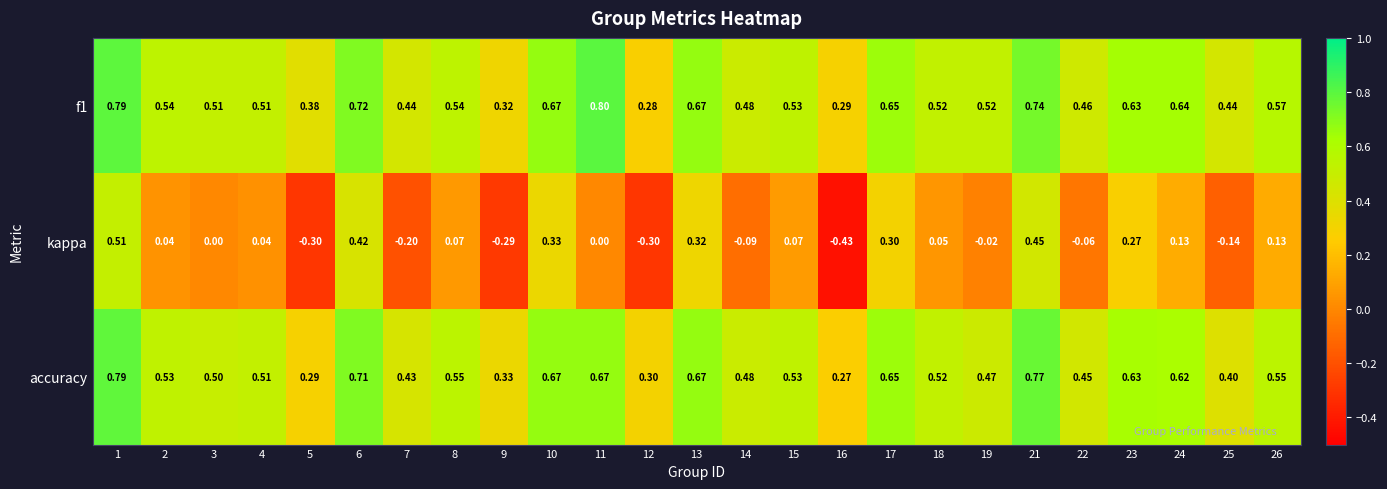

Between 10 and 16, which series saw the biggest shift?

kappa